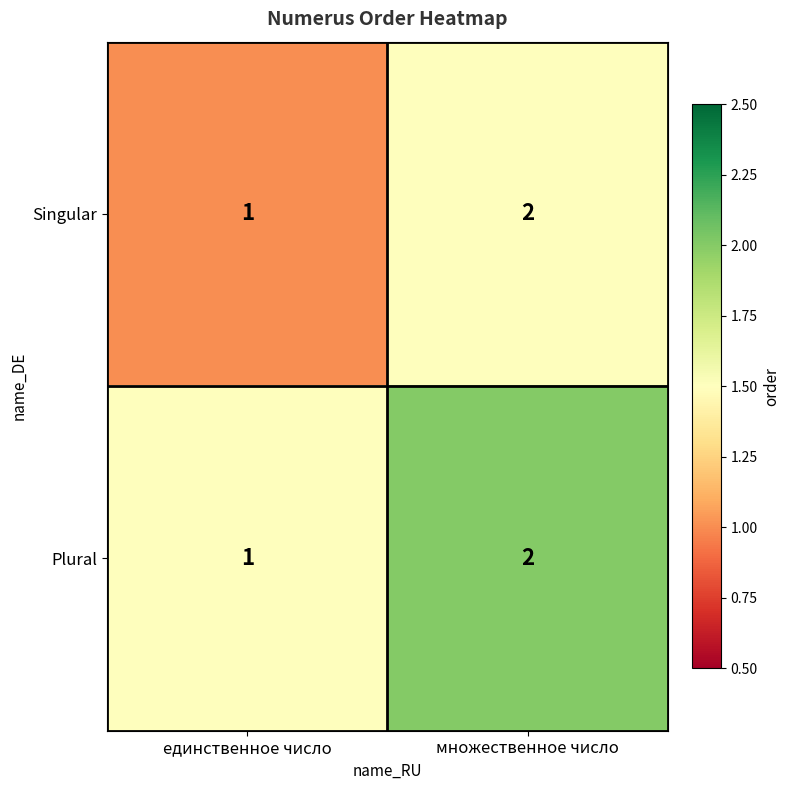

What is the sum of the Plural values at единственное число and множественное число?

3